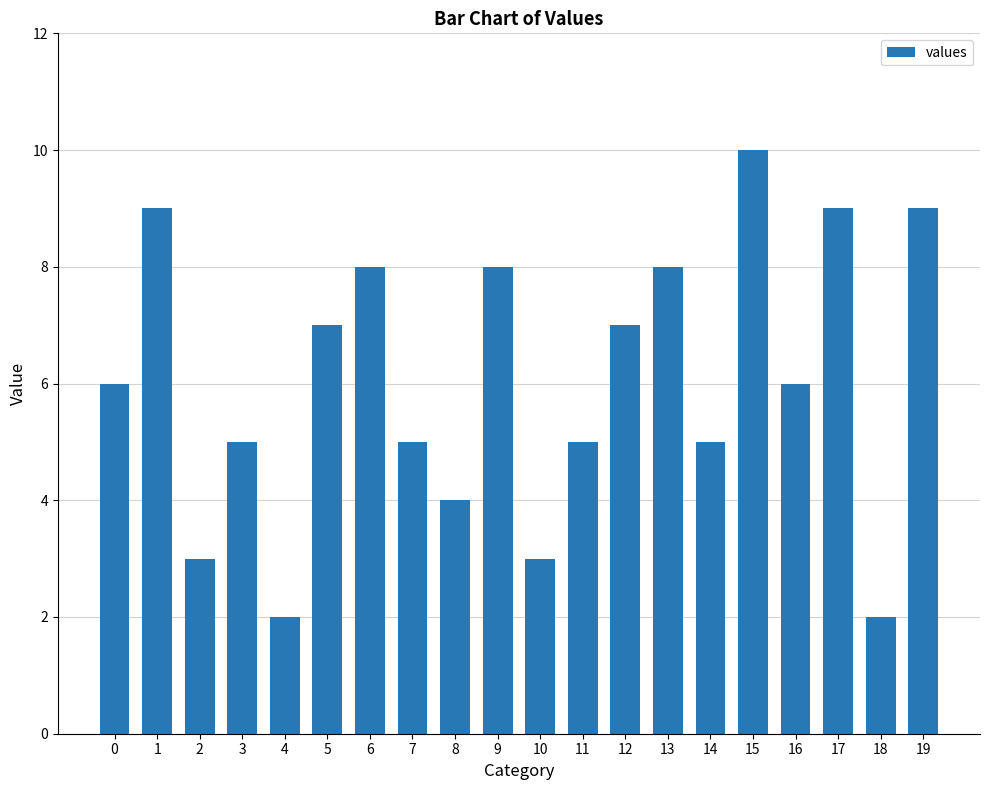

What is the approximate value at 0?

6